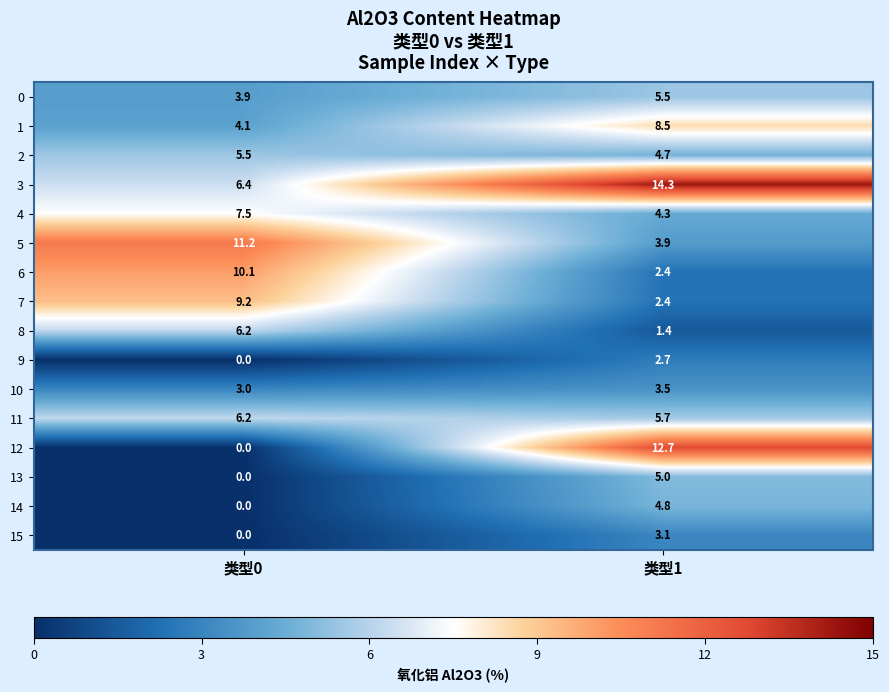

Which series changed the most between 类型0 and 类型1?

12